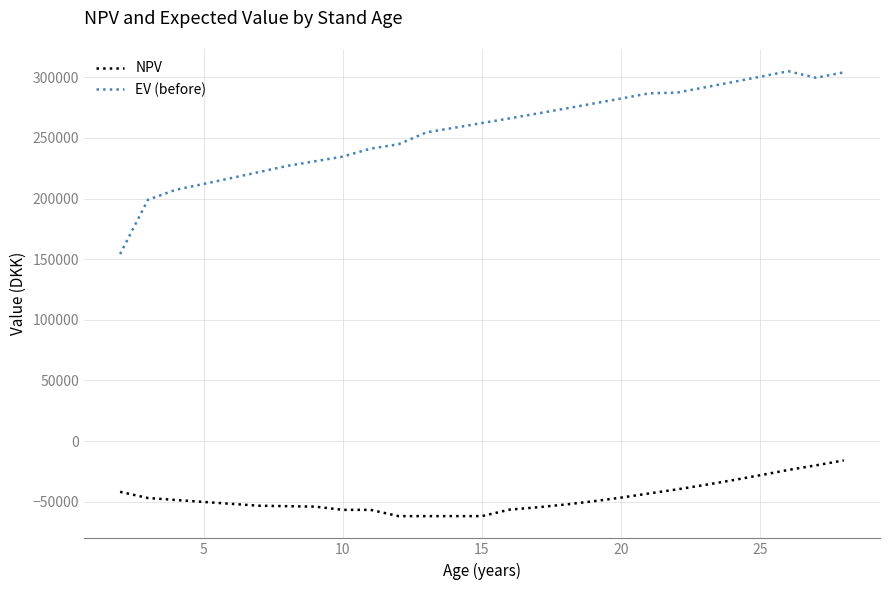

True or false: EV (before) and NPV cross at least once.

False